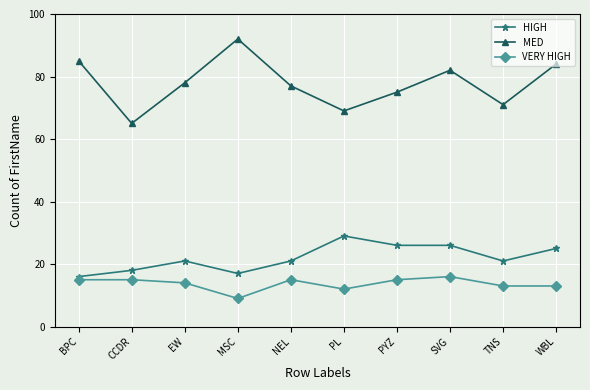

Which series has the largest range (max minus min)?

MED